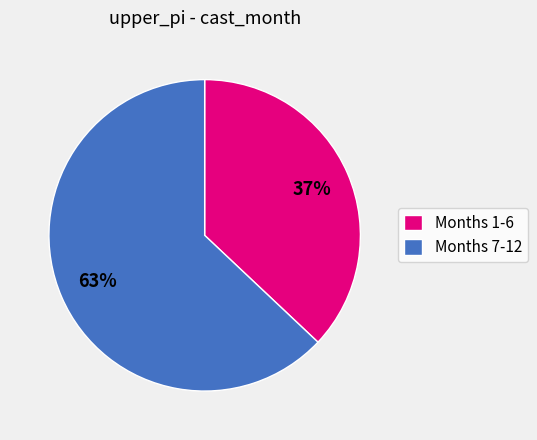

Combined, do Months 1-6 and Months 7-12 account for over 50%?

Yes